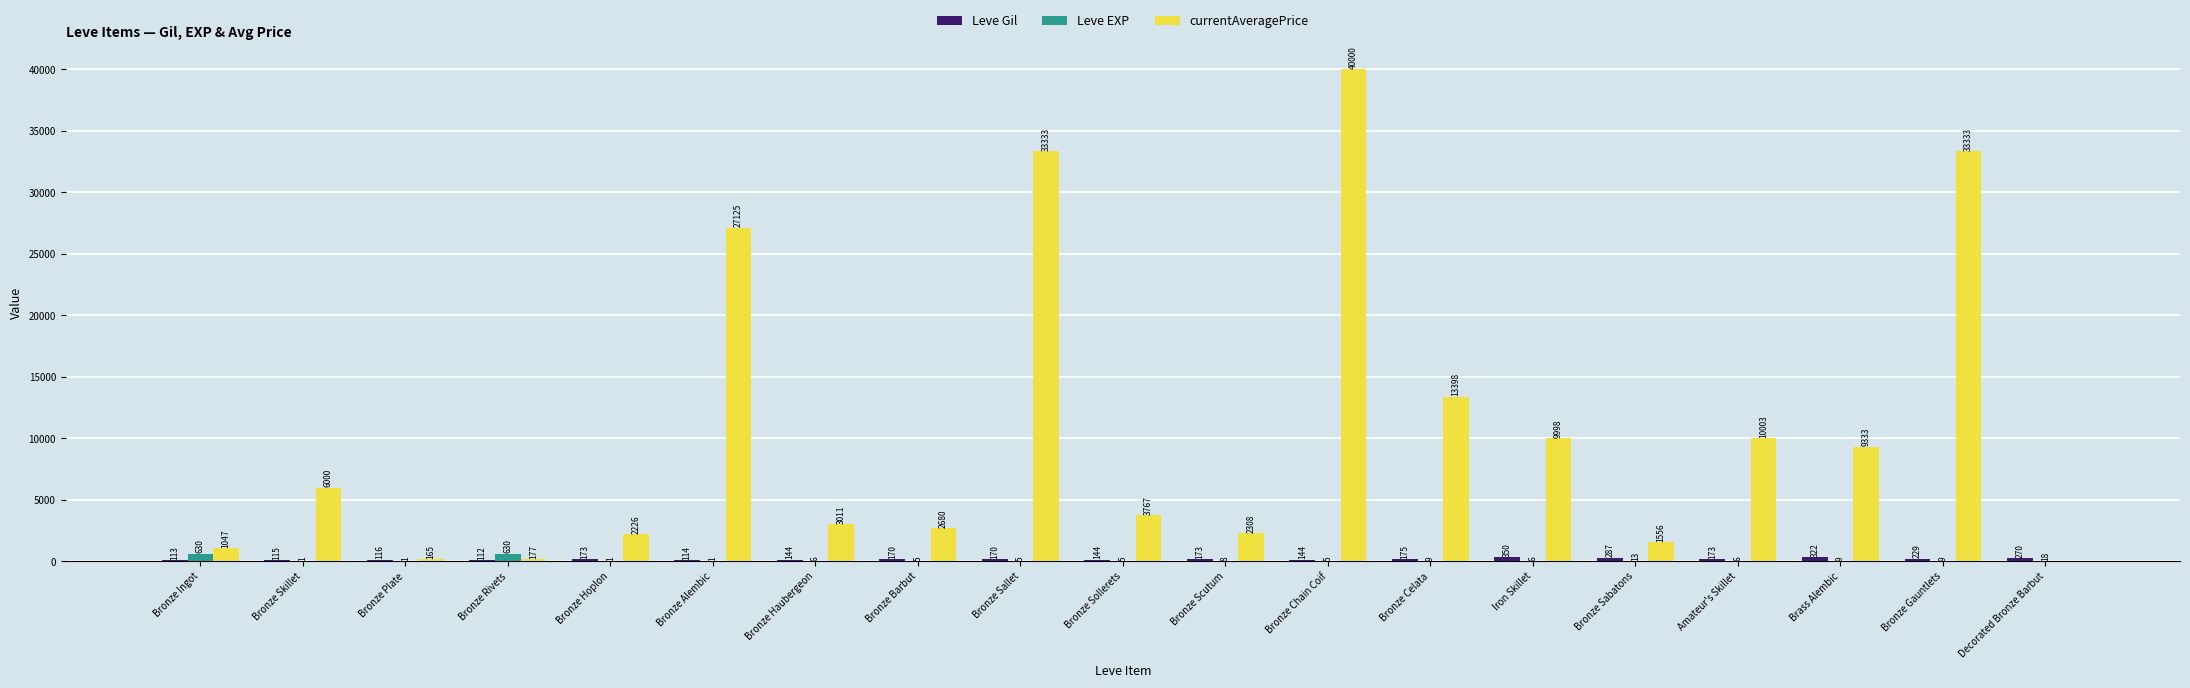

What is the total value across all series at Decorated Bronze Barbut?

288.0